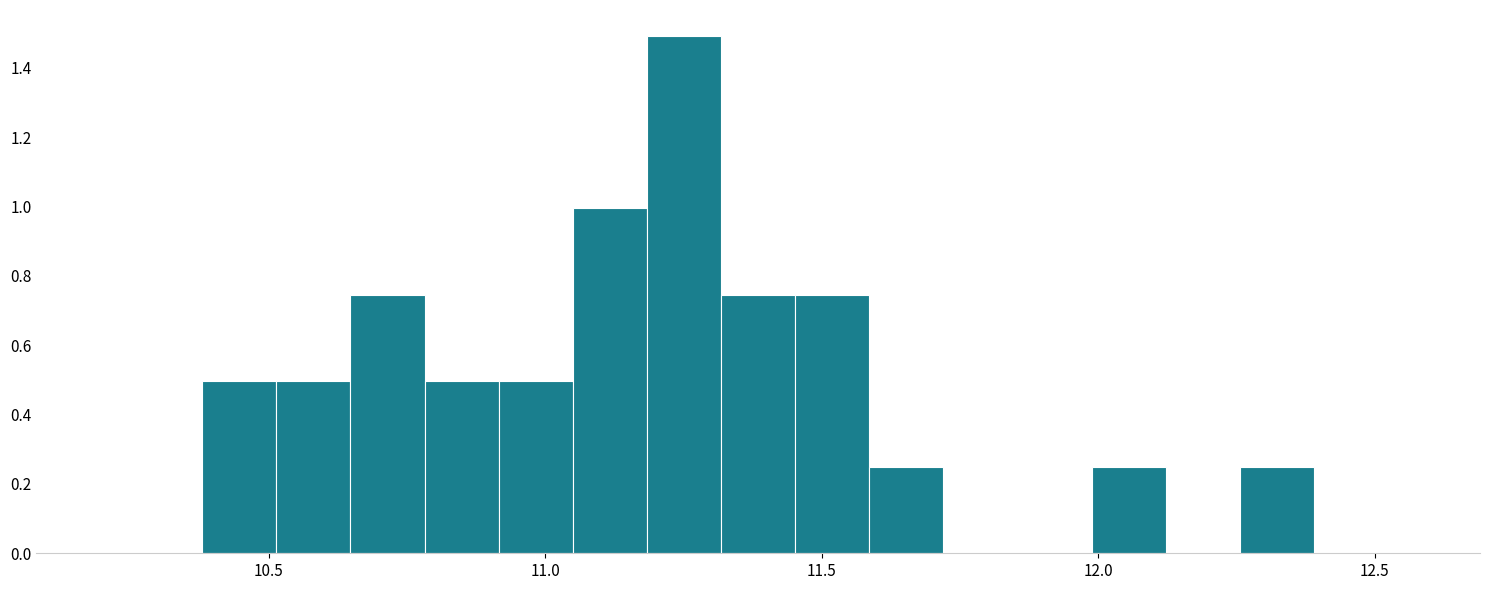

Read against the x-axis, roughly where is the centre of the tallest bar?

11.25